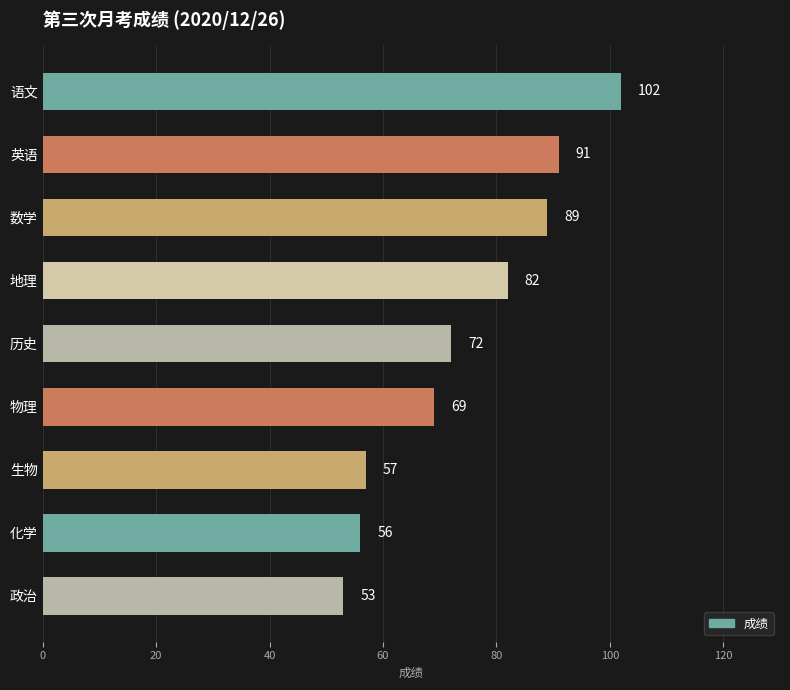

How many data points are less than 72?

4